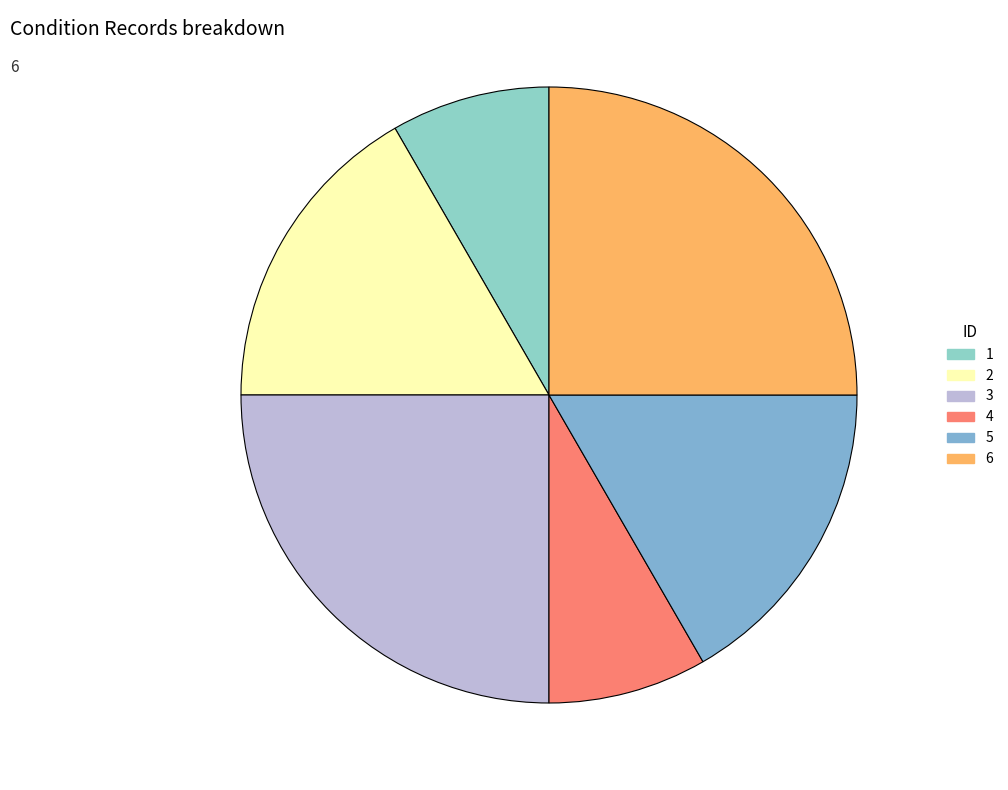

To the nearest percent, what is the average slice percentage?

17%